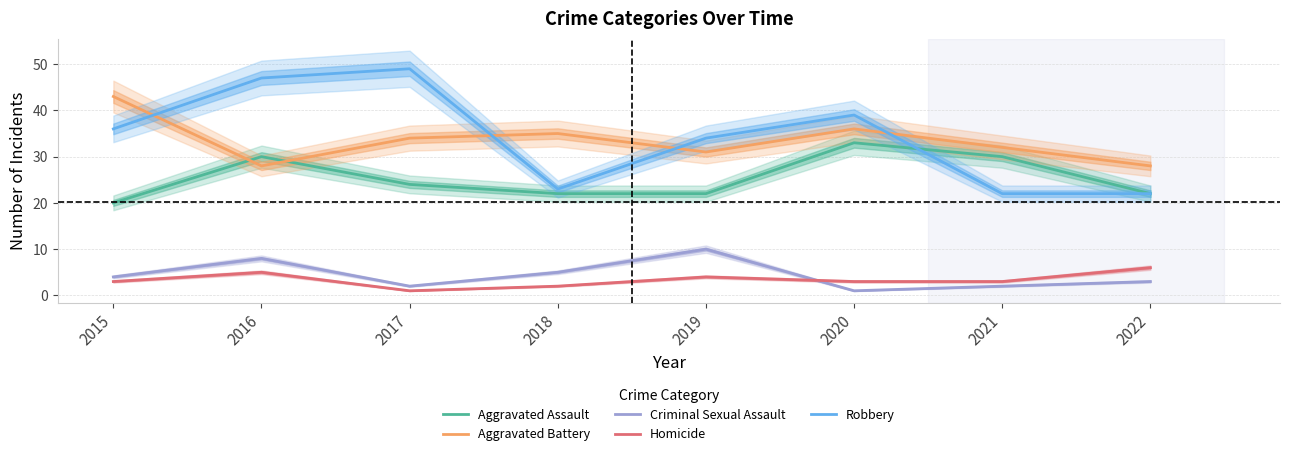

Where is the first local maximum for Aggravated Battery?

2018